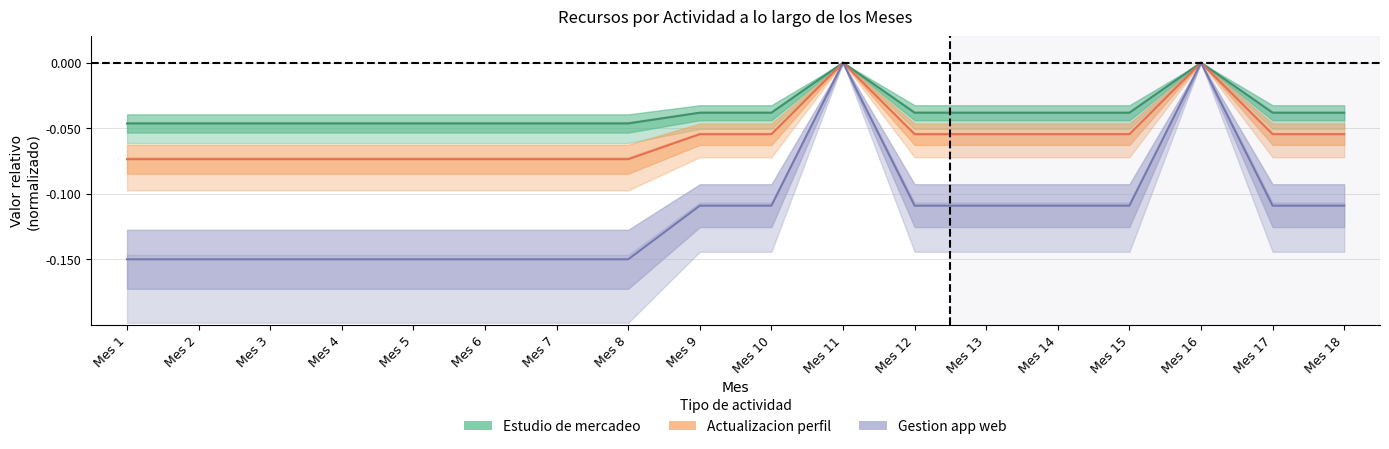

How many lines are shown in the chart?

3